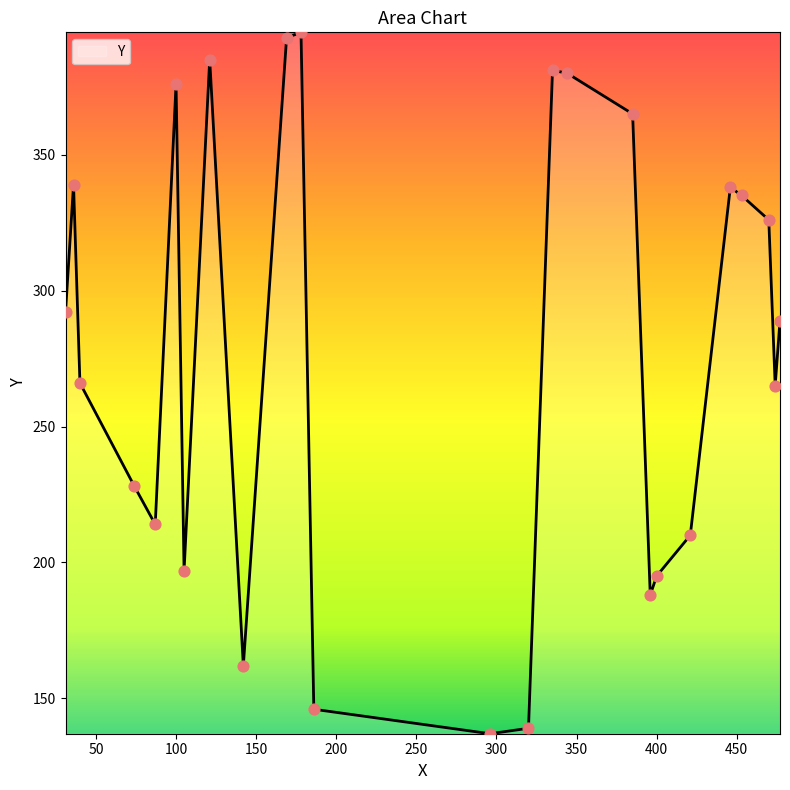

What is the difference between the maximum and minimum values?

258